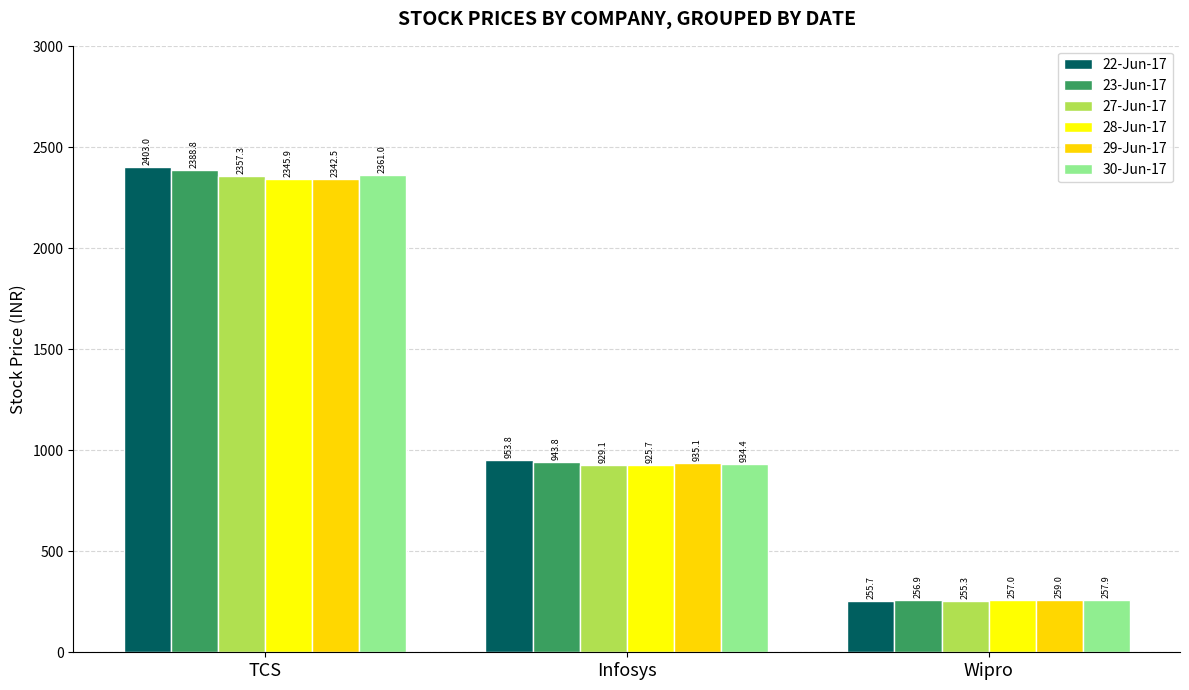

Is it true that 30-Jun-17 equals 934.4 at Infosys?

True